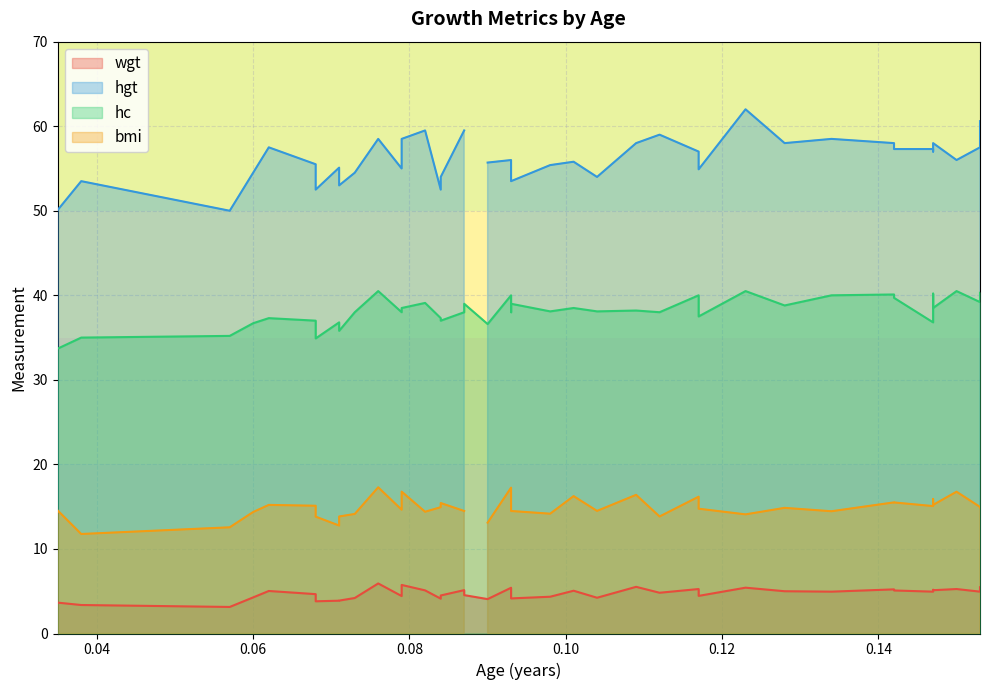

How many data points in hc are above 38?

21